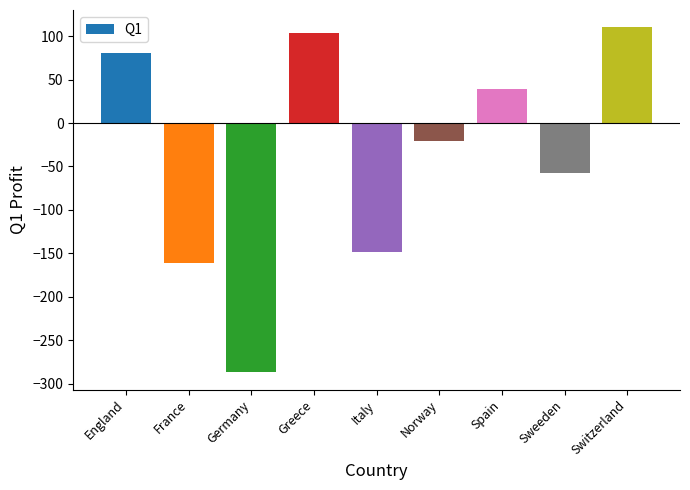

Which category has the lowest value across all series?

Germany